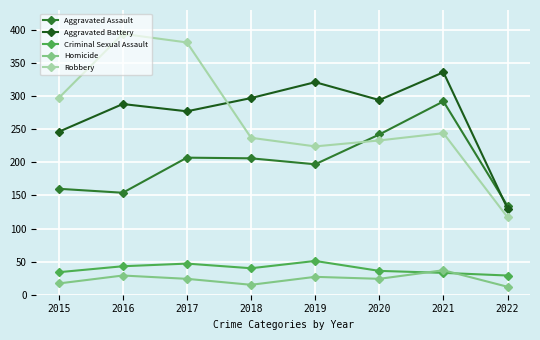

How many lines are shown in the chart?

5